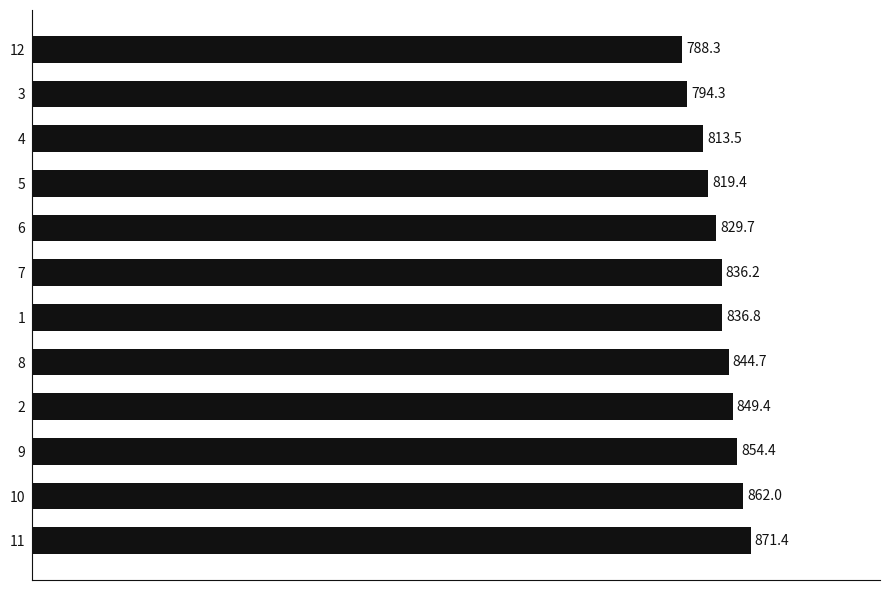

True or false: the data shows 813.5 at 4.

True